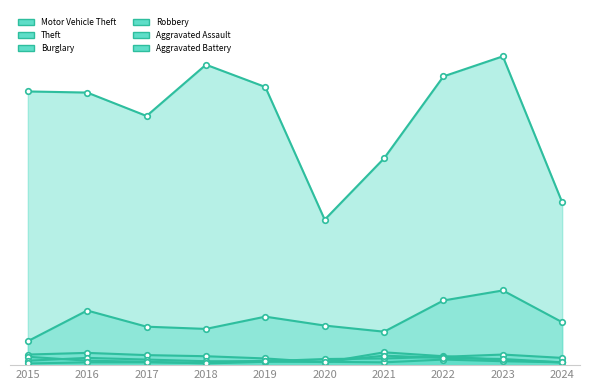

Where do Aggravated Assault and Robbery first cross each other?

2015 and 2016